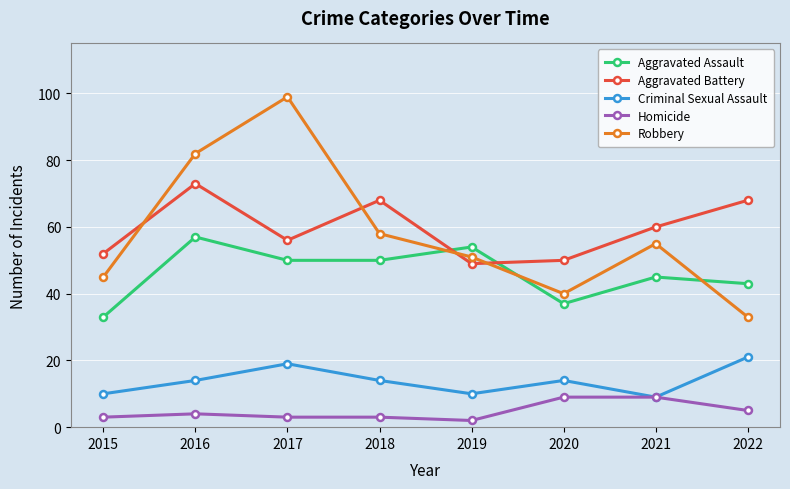

The value of Robbery at 2022 is 52. True or false?

False